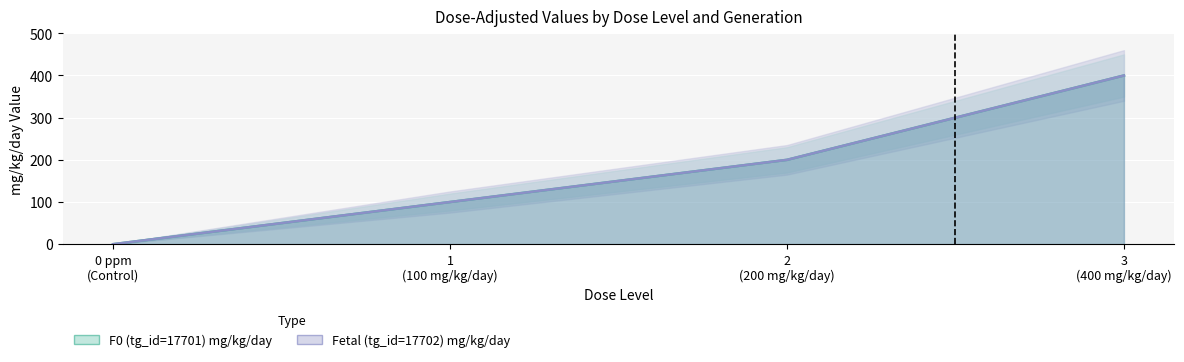

At which label does Fetal line reach its minimum?

0 ppm
(Control)